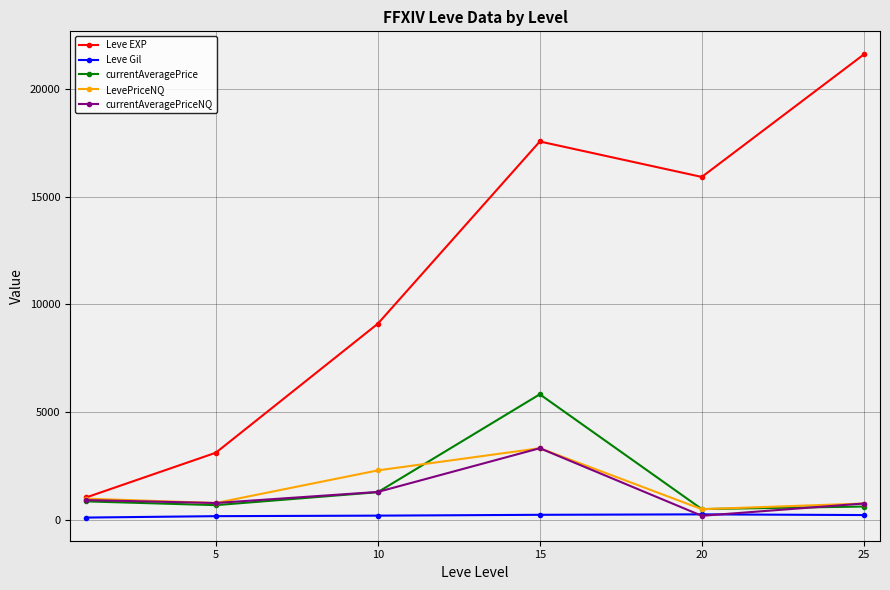

Which series has the largest range (max minus min)?

Leve EXP